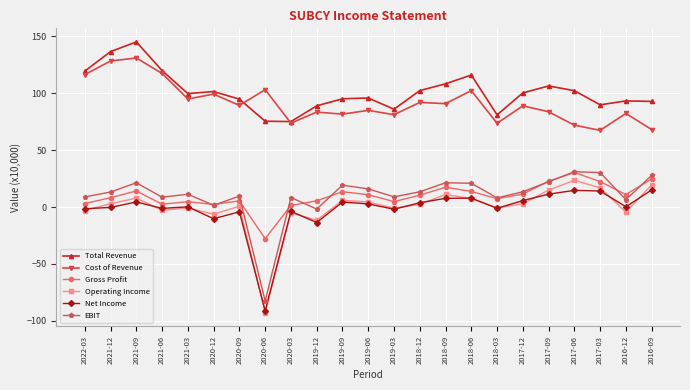

Between 2018-12 and 2017-03, which series saw the biggest shift?

Cost of Revenue